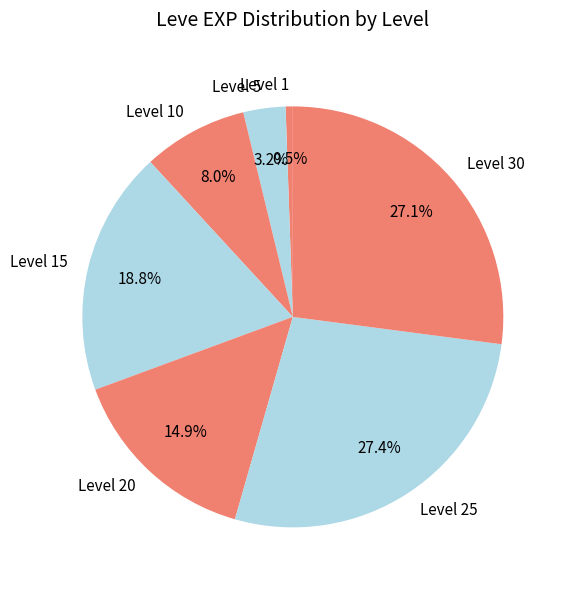

Which slice is the smallest?

Level 1